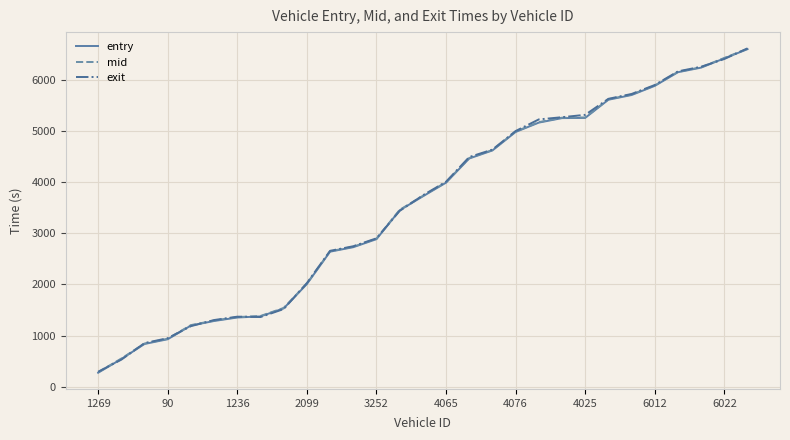

What is the minimum value for mid?

286.2